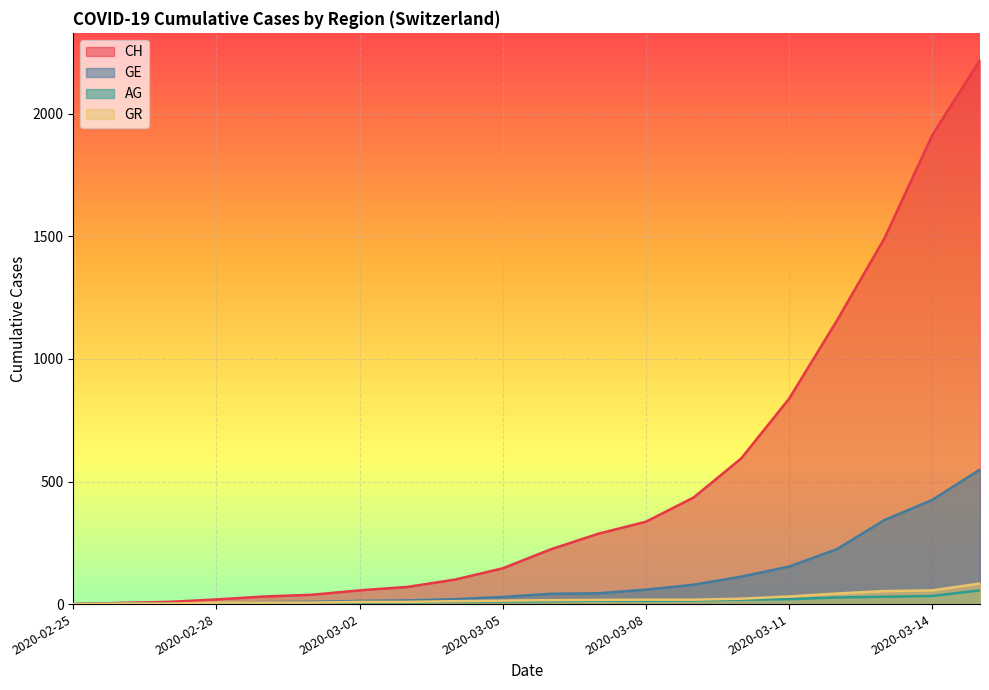

Reading left to right, extract all data points from this chart.

CH: 0	5	9	19	31	38	56	70	100	146	223	287	336	435	595	838	1156	1493	1913	2219
GE: 0	1	1	4	8	9	13	15	20	29	42	44	59	79	112	153	224	343	425	549
AG: 0	1	1	1	3	4	7	7	10	11	12	14	14	15	18	20	27	30	33	56
GR: 0	2	2	6	6	6	9	9	12	14	16	17	18	18	22	31	43	53	56	84